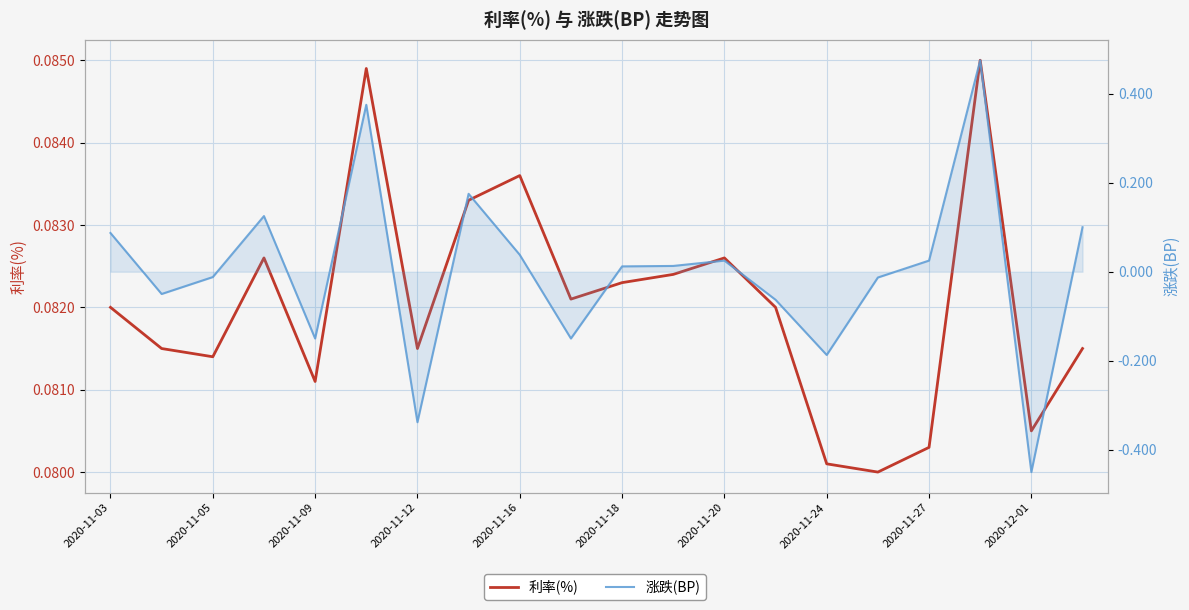

What is the difference between the maximum and second lowest values in the 涨跌(BP) series?

0.8